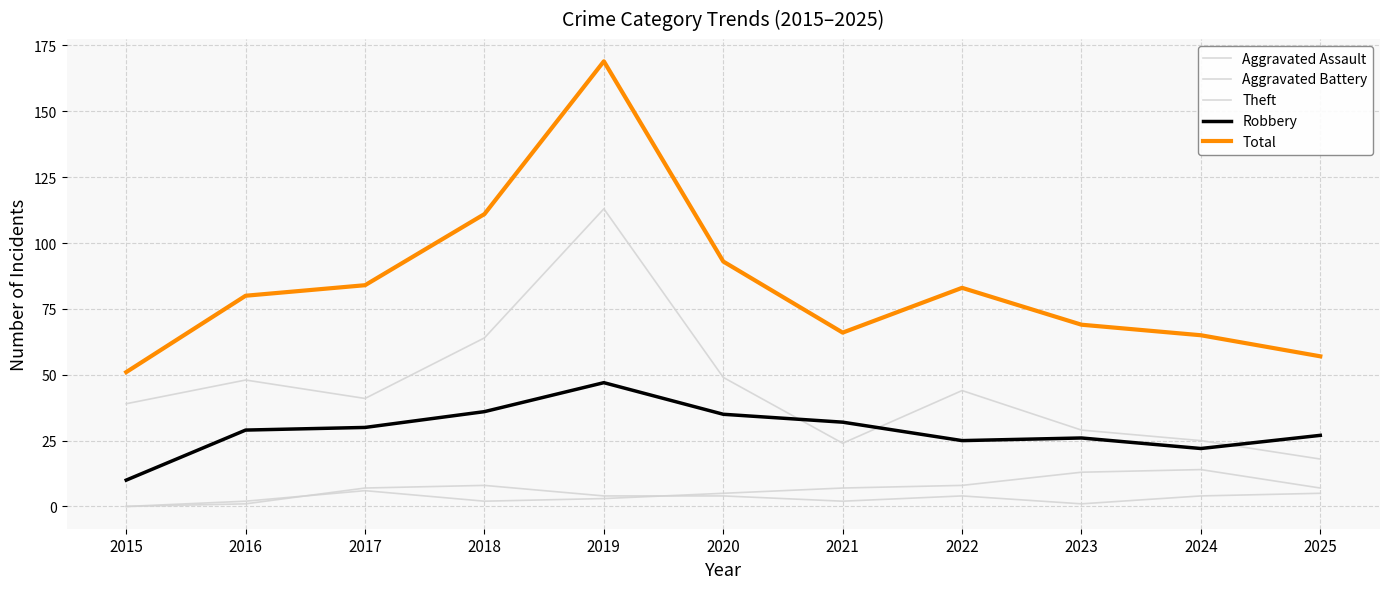

Which series has the widest spread of values?

Total